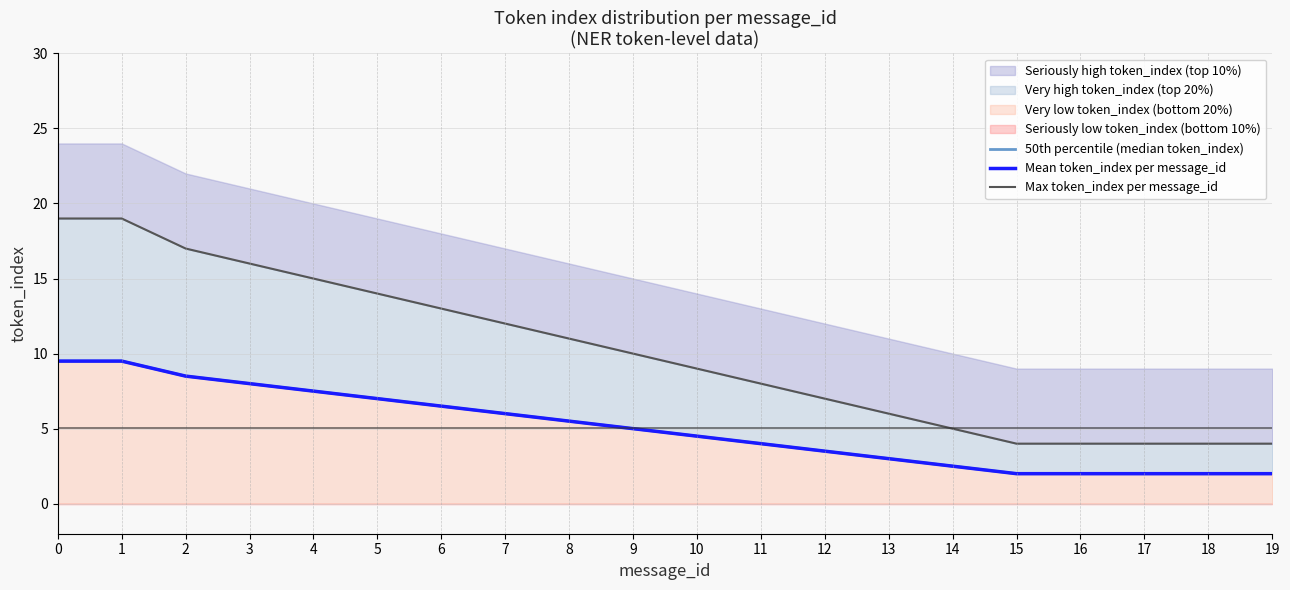

How many lines are shown in the chart?

3